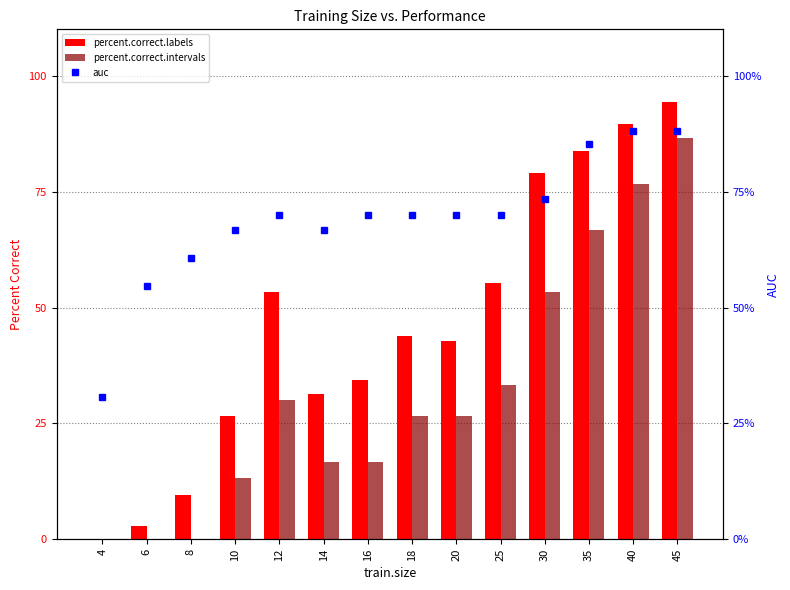

Reading left to right, list all the values displayed in this chart.

percent.correct.labels: 0.0	2.9	9.5	26.7	53.3	31.4	34.3	43.8	42.9	55.2	79.0	83.8	89.5	94.3
percent.correct.intervals: 0.0	0.0	0.0	13.3	30.0	16.7	16.7	26.7	26.7	33.3	53.3	66.7	76.7	86.7
auc: 30.7	54.7	60.7	66.7	70.0	66.7	70.0	70.0	70.0	70.0	73.3	85.3	88.0	88.0